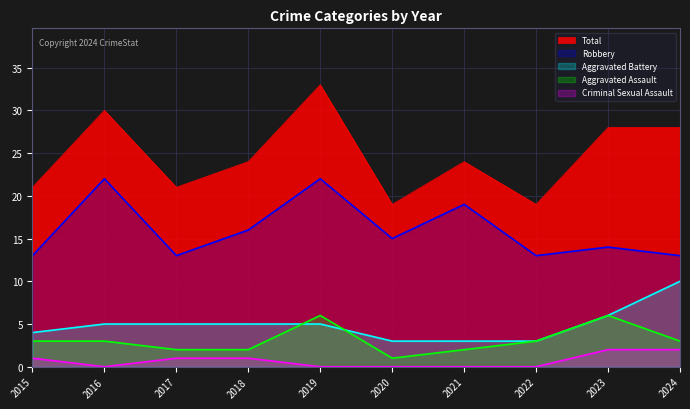

In Aggravated Assault, how many points are lower than both neighbors (excluding endpoints)?

1